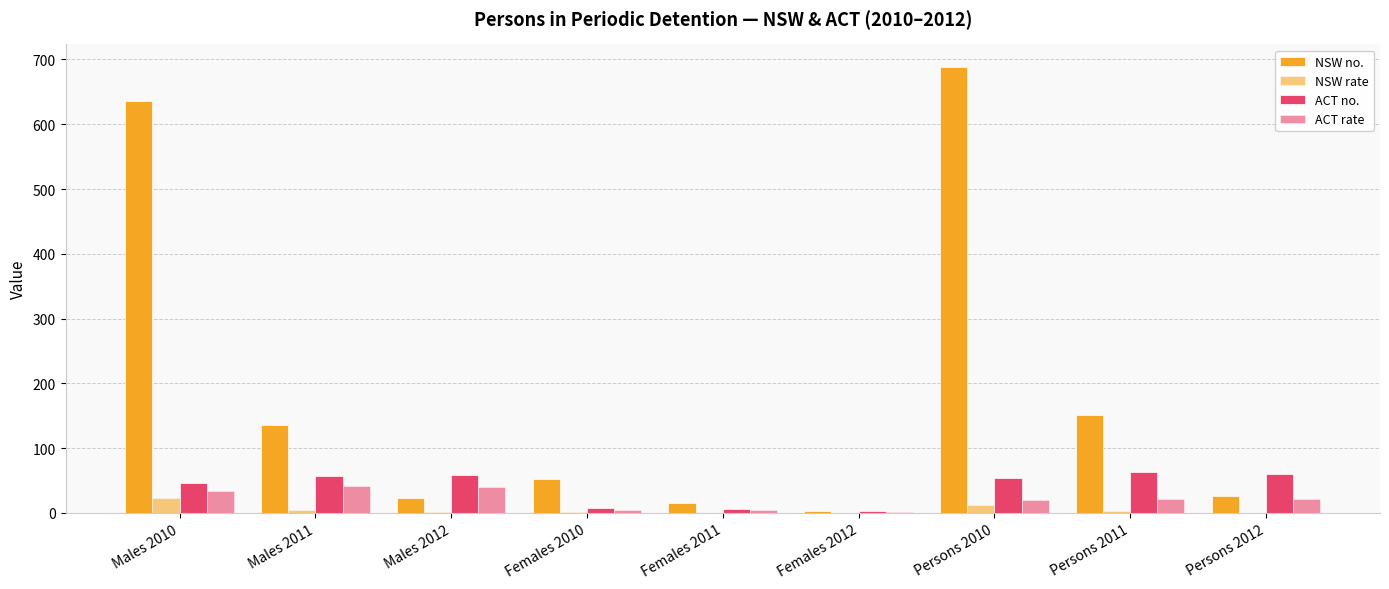

What is the difference between the NSW no. values at Females 2012 and Persons 2011?

148.0